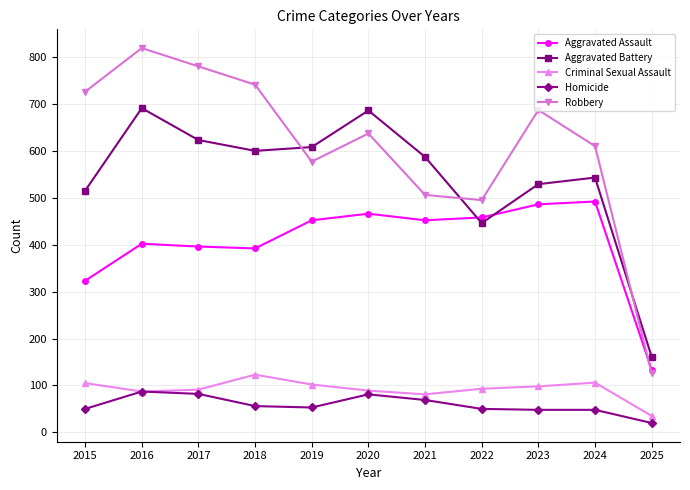

How many distinct data groups are displayed?

5